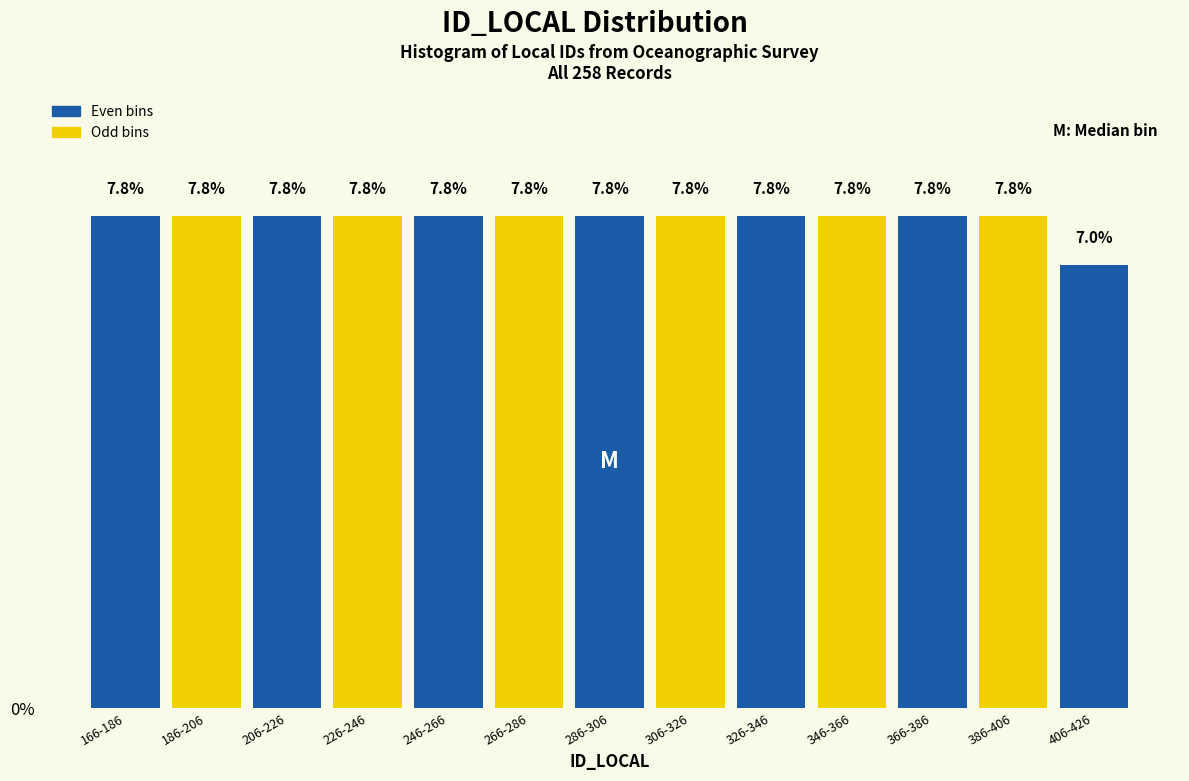

Reading left to right, what are all the values shown in this chart?

7.8	7.8	7.8	7.8	7.8	7.8	7.8	7.8	7.8	7.8	7.8	7.8	7.0